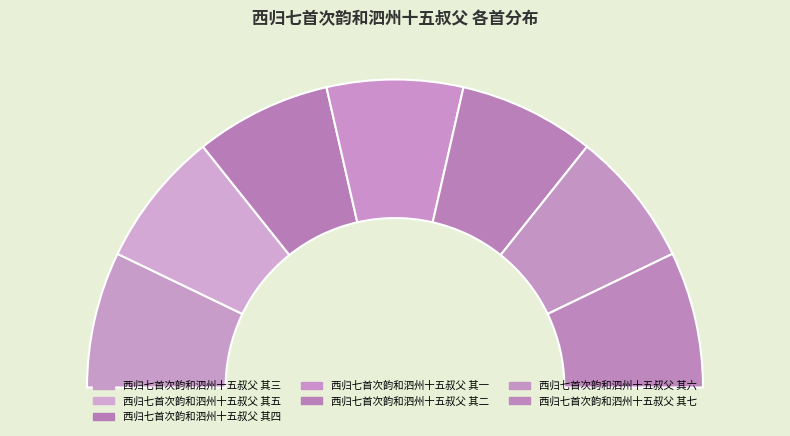

The 西归七首次韵和泗州十五叔父 其一 slice represents 1% of the pie. True or false?

False